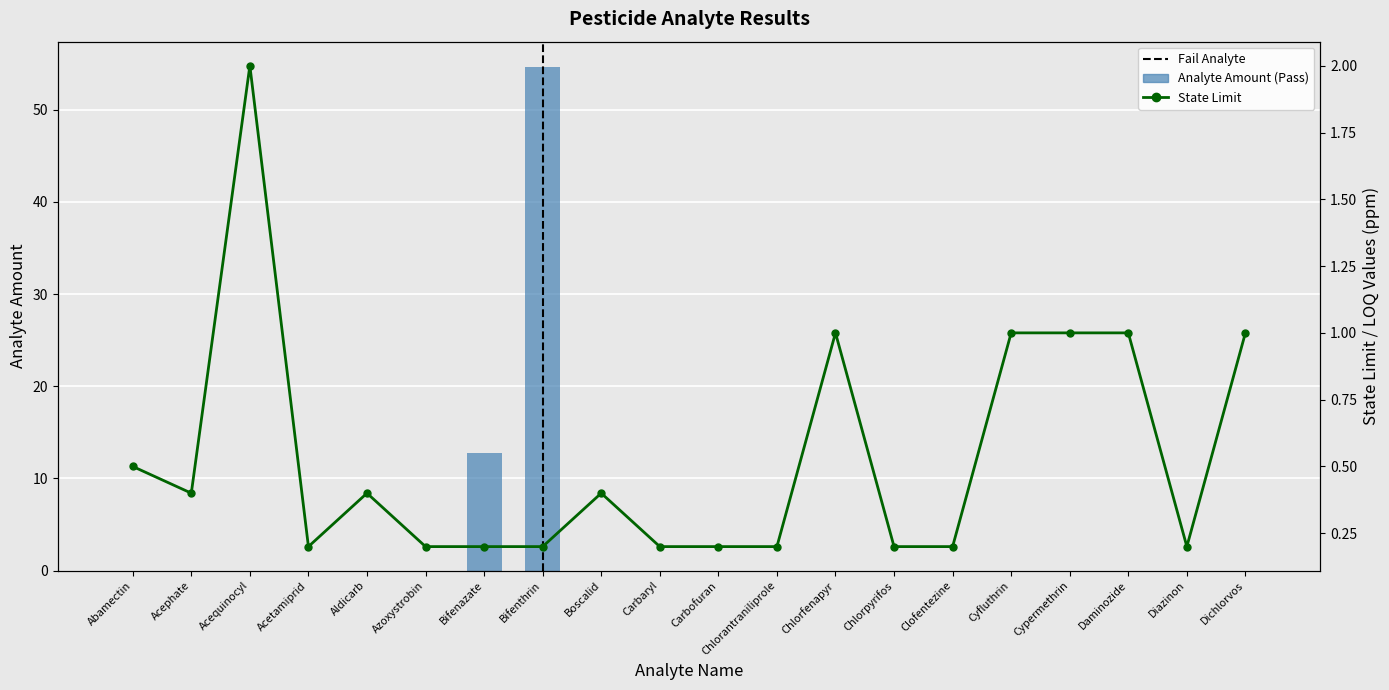

Are the bars horizontal?

No